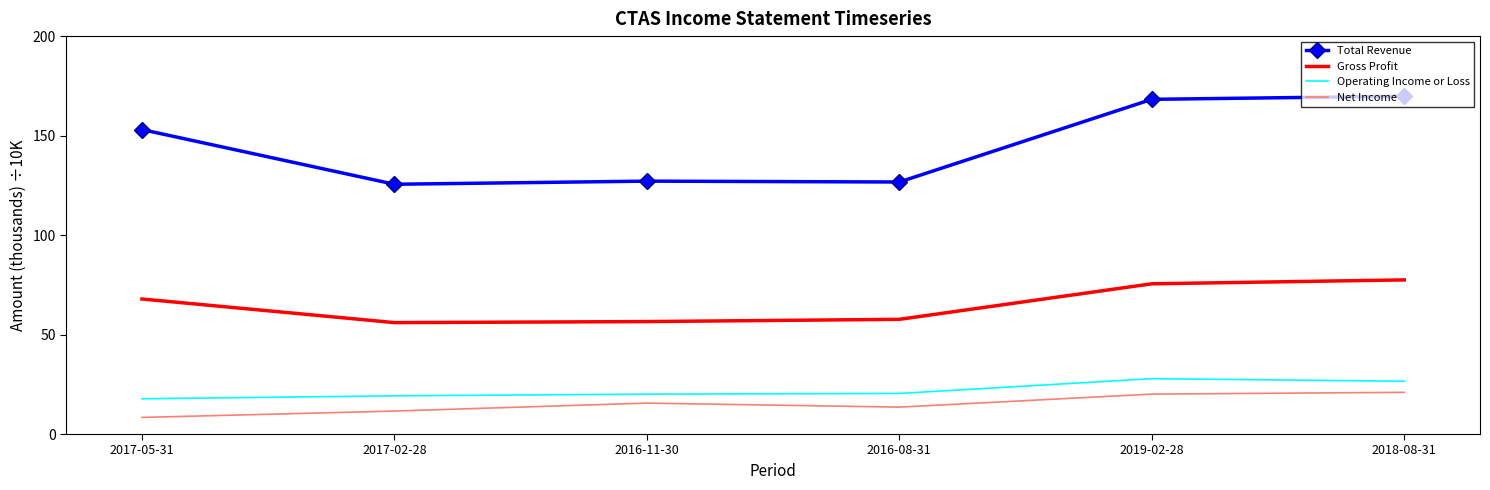

Which series changed the most between 2017-05-31 and 2016-08-31?

Total Revenue